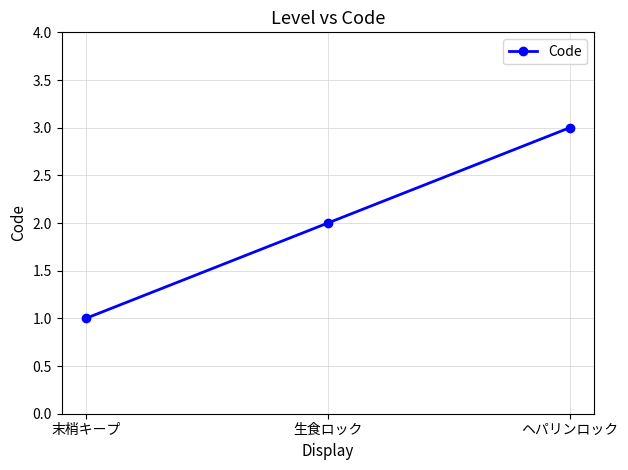

How many values are between 1 and 3?

3